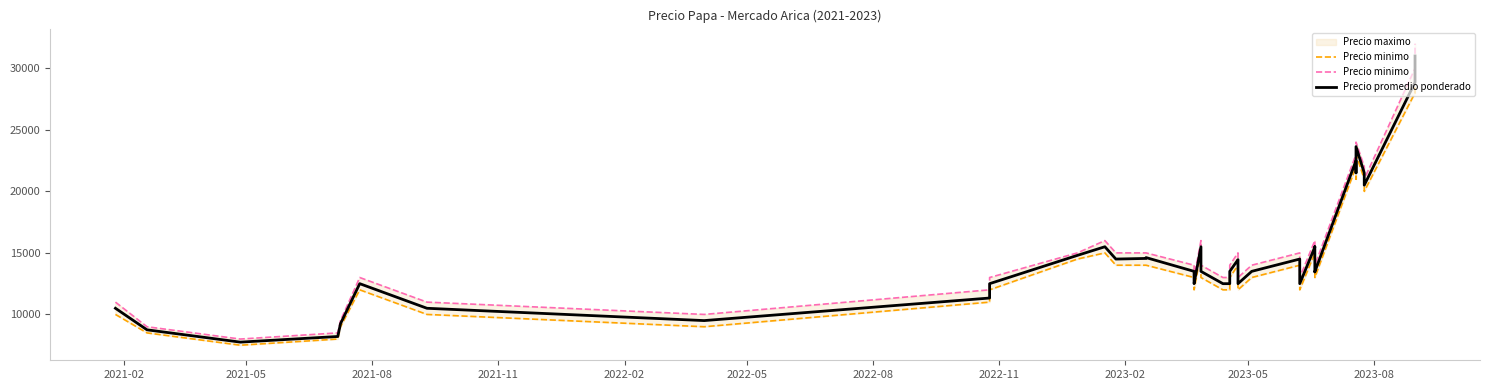

True or false: Precio minimo and Precio promedio ponderado cross at least once.

False